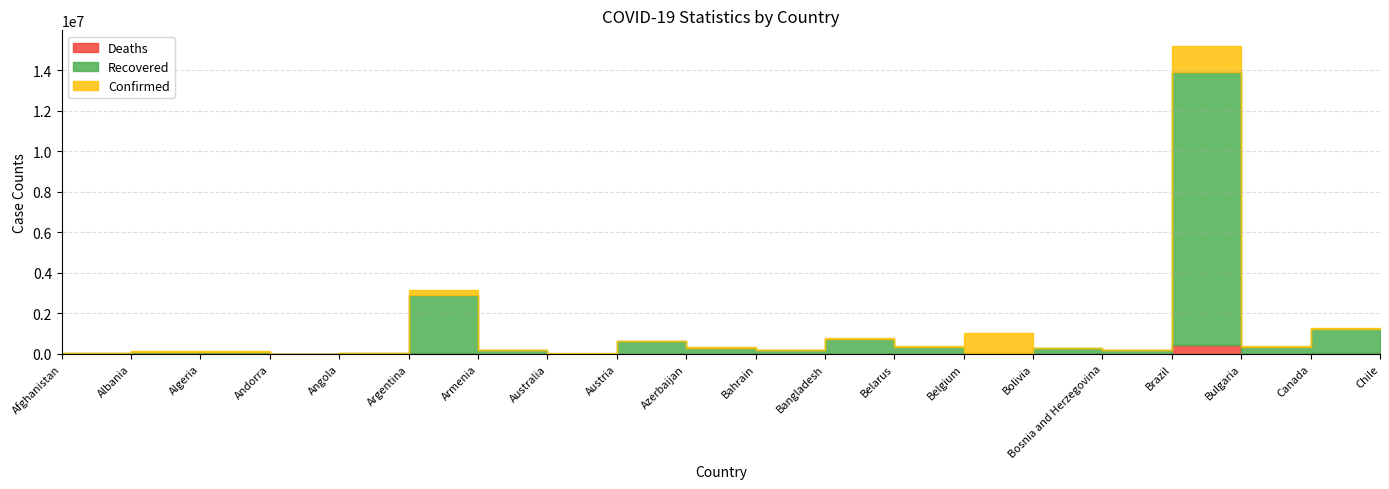

How many data points in Confirmed are less than 327601?

10